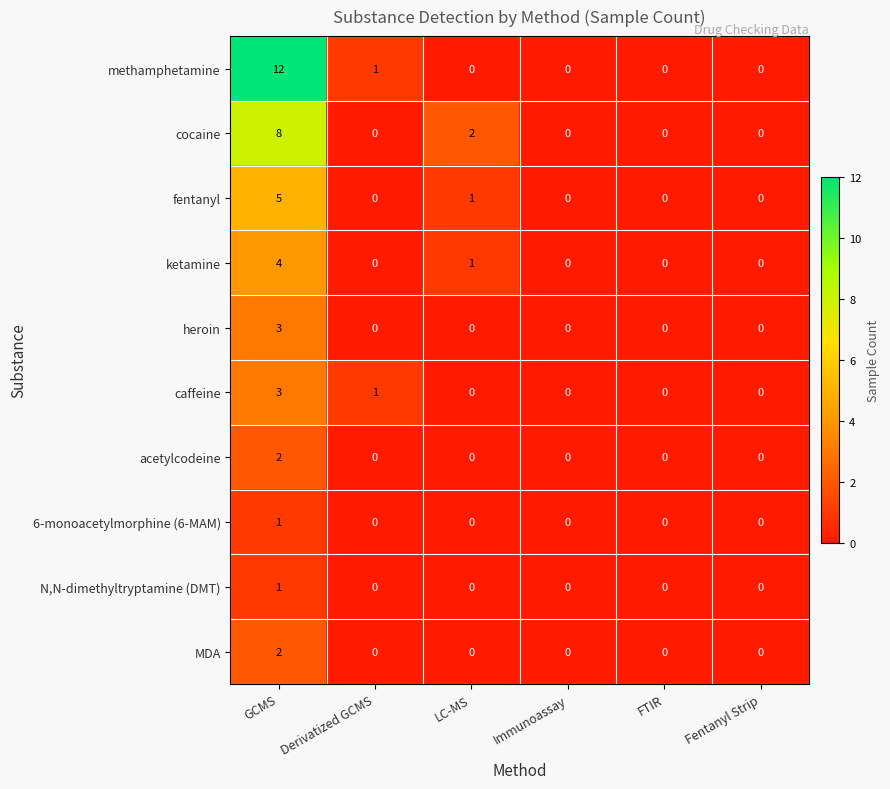

Which series has the largest range (max minus min)?

methamphetamine